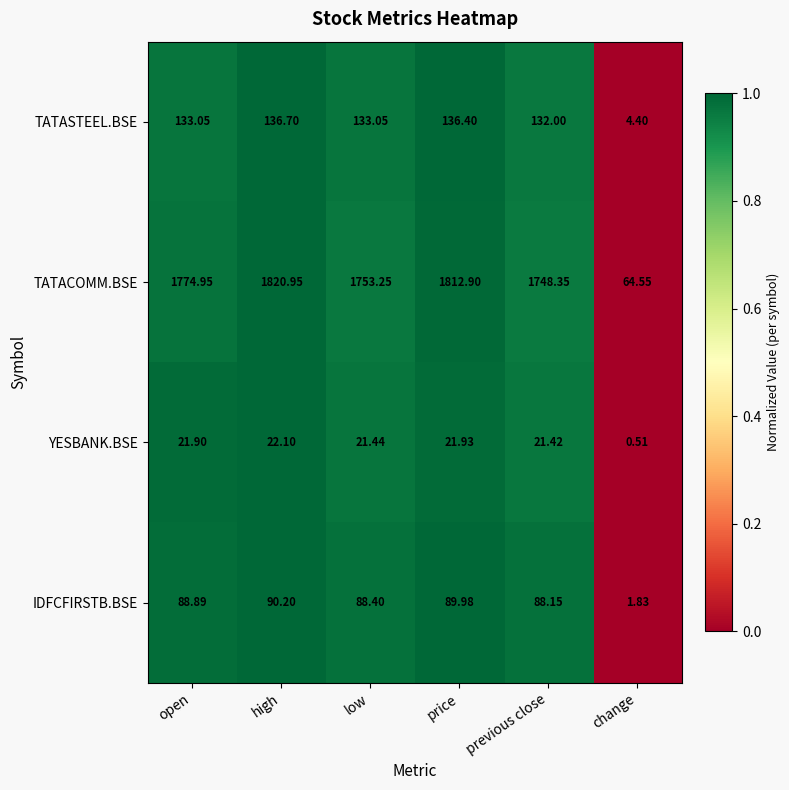

Which series has the widest spread of values?

TATACOMM.BSE